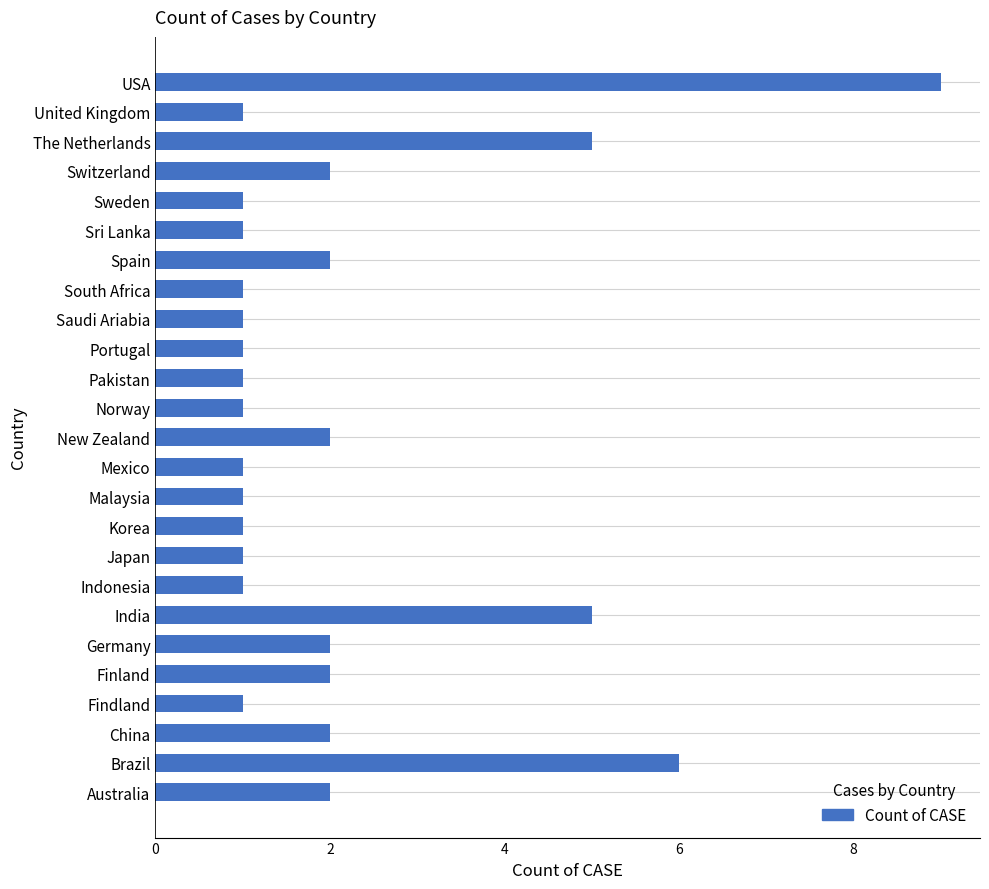

What is the difference between the maximum and minimum values?

8